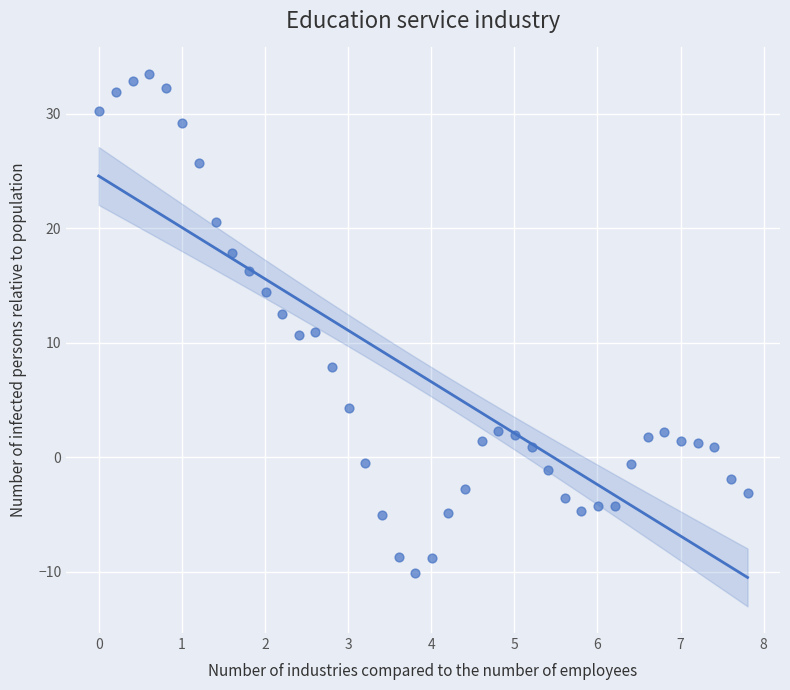

What is the range of Y values (max minus min)?

43.6